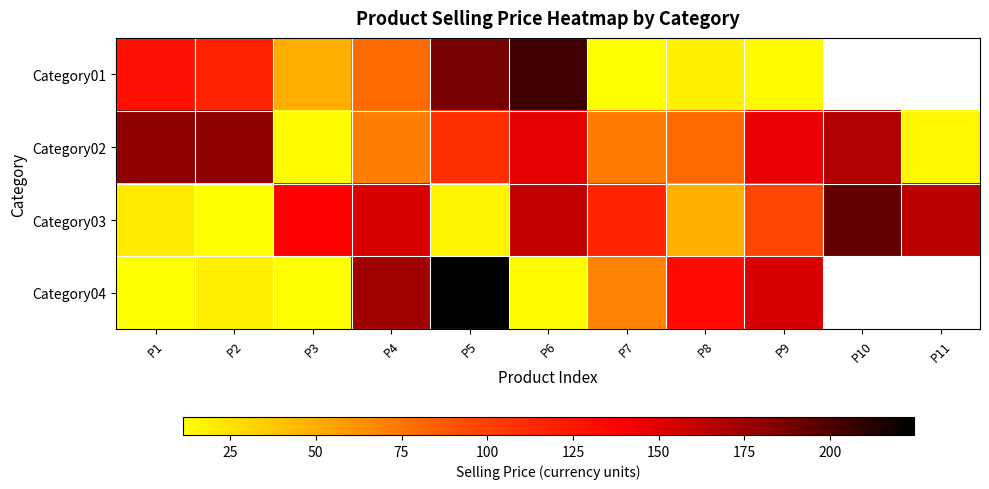

What is the spread (max minus min) of values at P3?

128.9